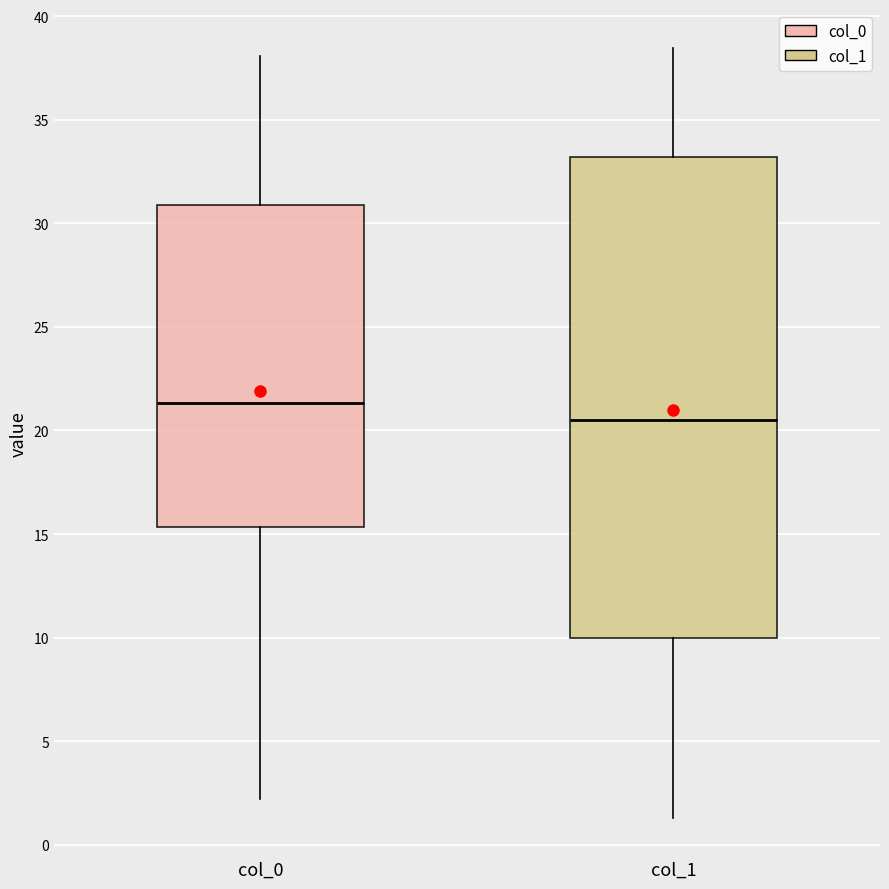

Where is the upper edge of the box for col_1 on the y-axis? The values are not printed on the chart, so give them approximately, as read against the axis.

33.0